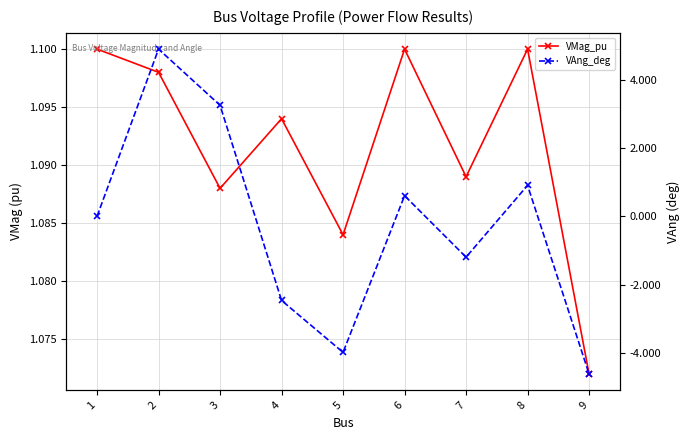

Which series has the largest total across all categories?

VMag_pu